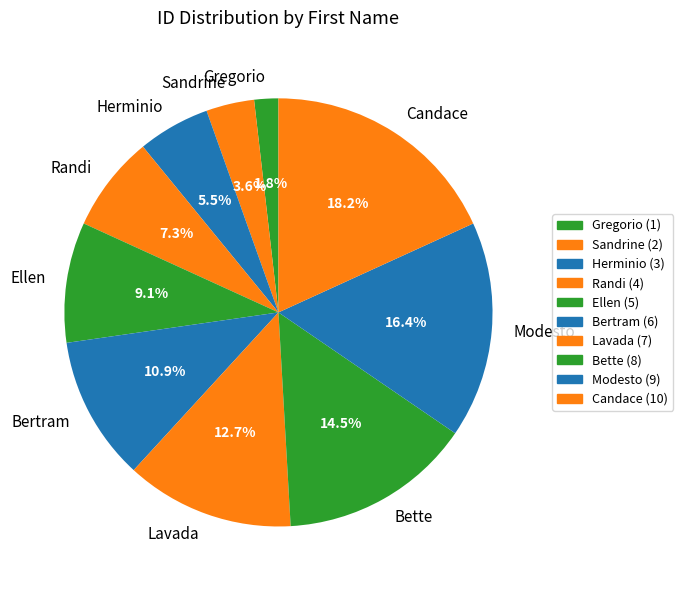

Is it true that Candace is 24% of the pie?

False